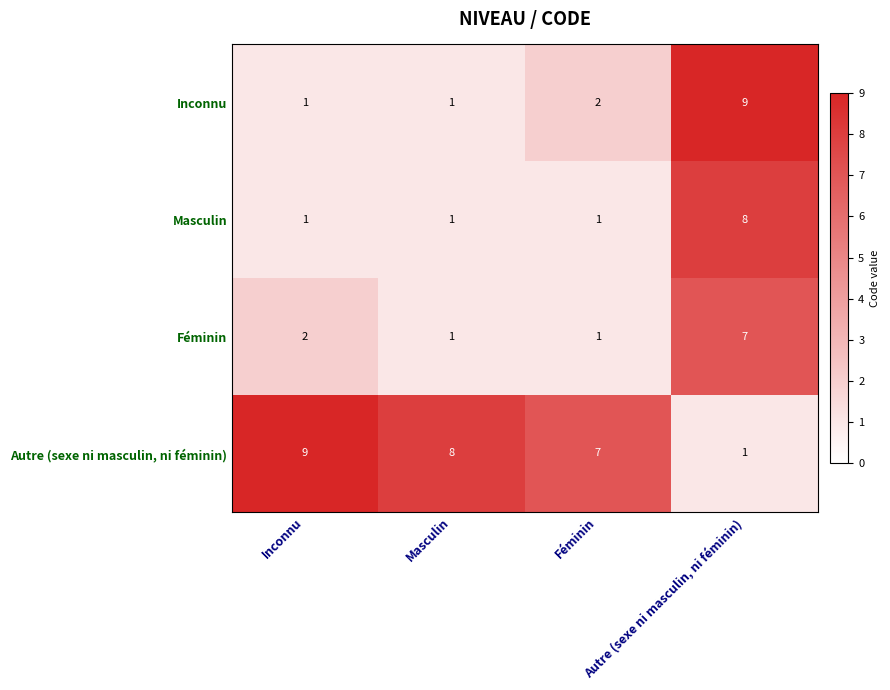

Which series has the largest total across all categories?

Autre (sexe ni masculin, ni féminin)